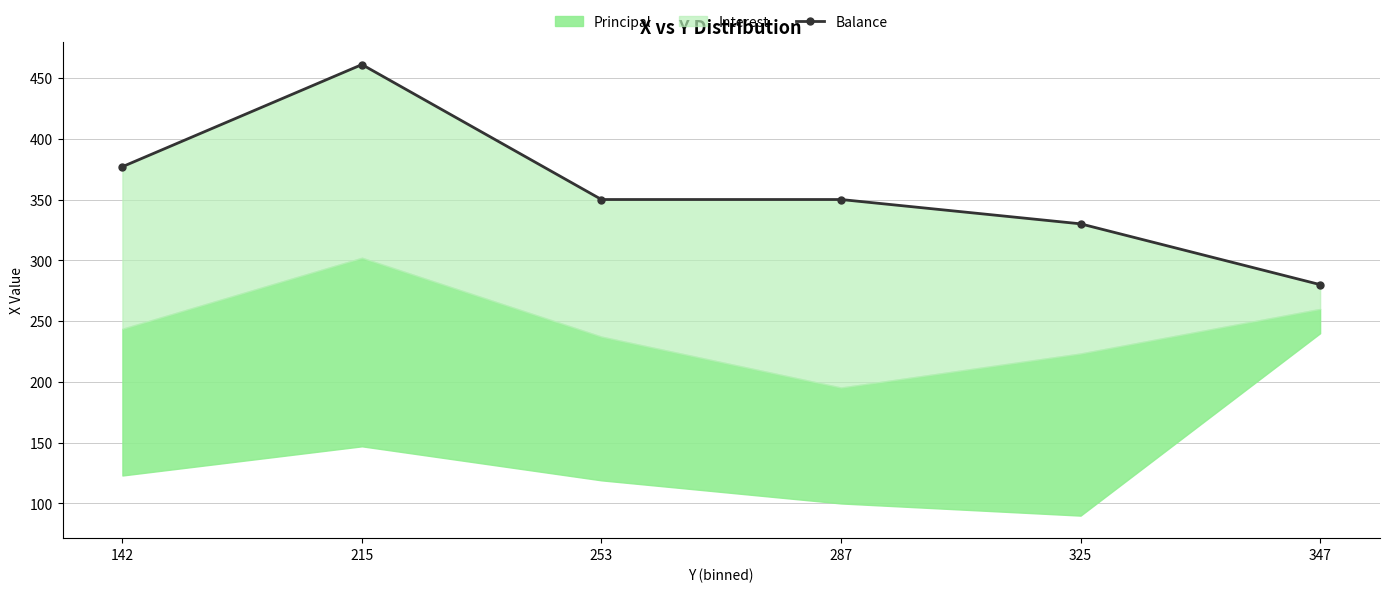

The value at 347 is 280. True or false?

True